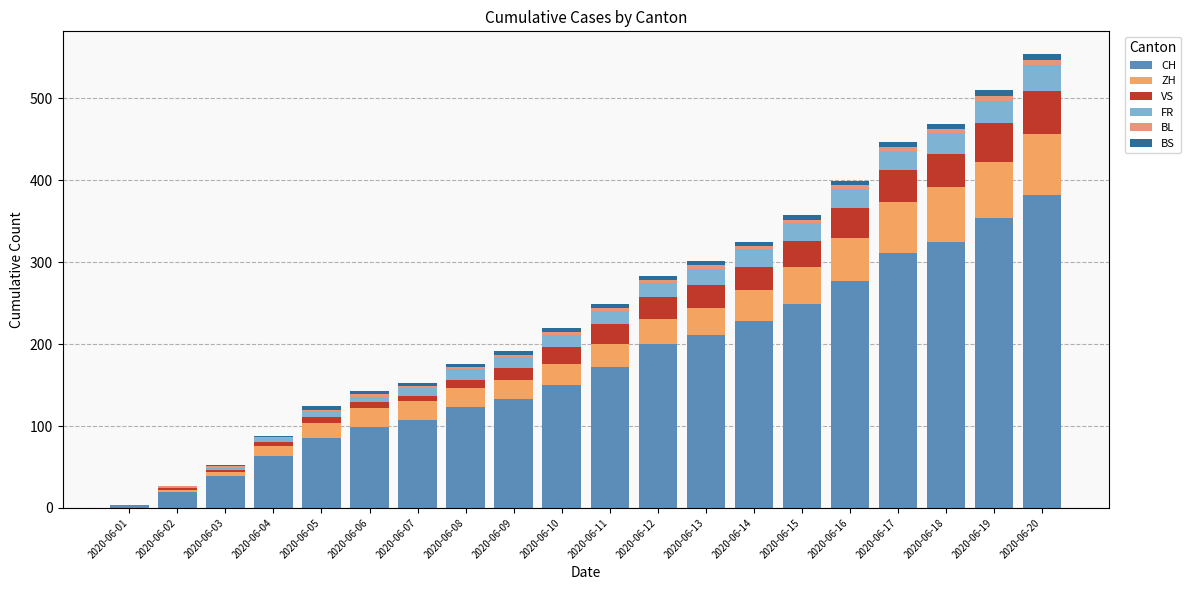

How many data points does each series have?

20